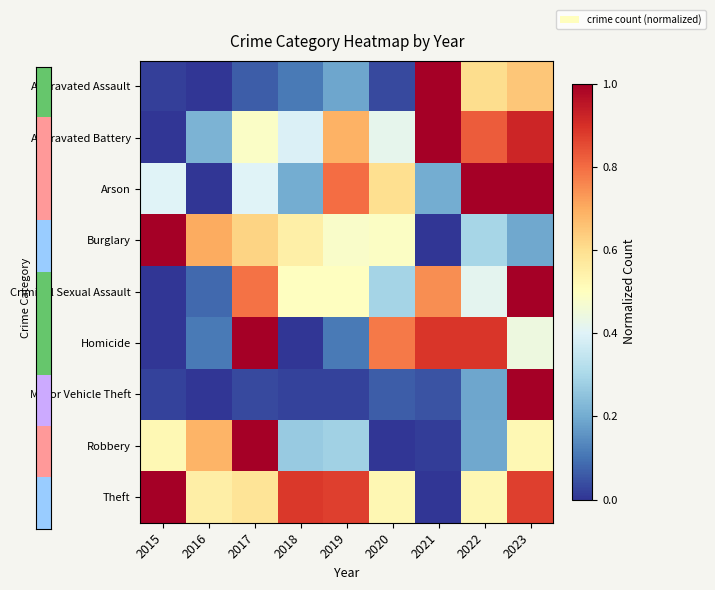

Reading left to right, list all the values displayed in this chart.

Aggravated Assault: 2015=0.0	2016=0.0	2017=0.1	2018=0.1	2019=0.2	2020=0.0	2021=1.0	2022=0.6	2023=0.7
Aggravated Battery: 2015=0.0	2016=0.2	2017=0.5	2018=0.4	2019=0.7	2020=0.4	2021=1.0	2022=0.8	2023=0.9
Arson: 2015=0.4	2016=0.0	2017=0.4	2018=0.2	2019=0.8	2020=0.6	2021=0.2	2022=1.0	2023=1.0
Burglary: 2015=1.0	2016=0.7	2017=0.6	2018=0.5	2019=0.5	2020=0.5	2021=0.0	2022=0.3	2023=0.2
Criminal Sexual Assault: 2015=0.0	2016=0.1	2017=0.8	2018=0.5	2019=0.5	2020=0.3	2021=0.7	2022=0.4	2023=1.0
Homicide: 2015=0.0	2016=0.1	2017=1.0	2018=0.0	2019=0.1	2020=0.8	2021=0.9	2022=0.9	2023=0.4
Motor Vehicle Theft: 2015=0.0	2016=0.0	2017=0.0	2018=0.0	2019=0.0	2020=0.1	2021=0.0	2022=0.2	2023=1.0
Robbery: 2015=0.5	2016=0.7	2017=1.0	2018=0.3	2019=0.3	2020=0.0	2021=0.0	2022=0.2	2023=0.5
Theft: 2015=1.0	2016=0.6	2017=0.6	2018=0.9	2019=0.9	2020=0.5	2021=0.0	2022=0.5	2023=0.9